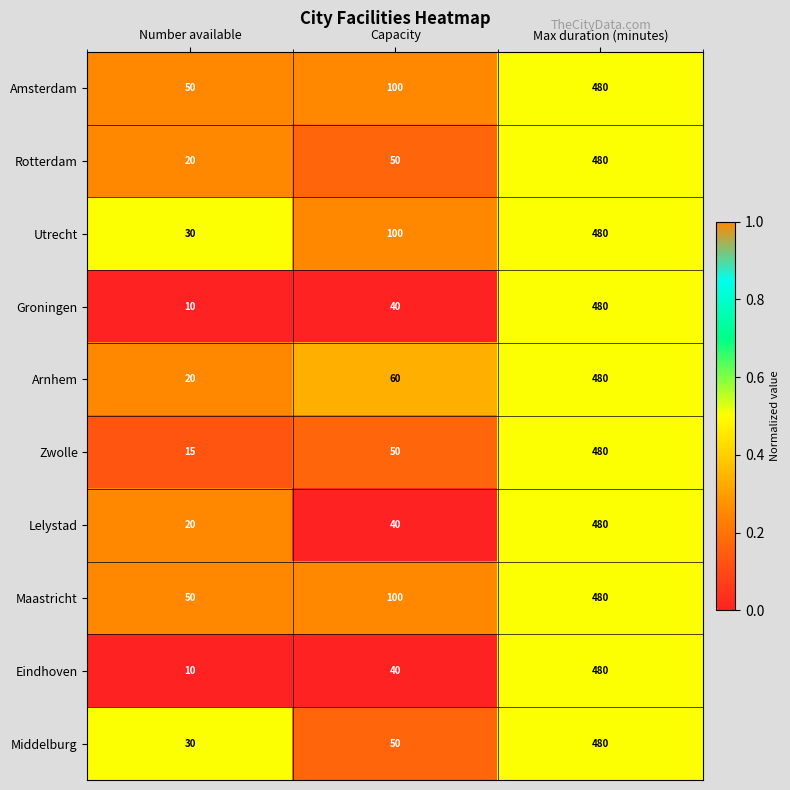

What is the difference between the maximum and minimum values in the Middelburg series?

450